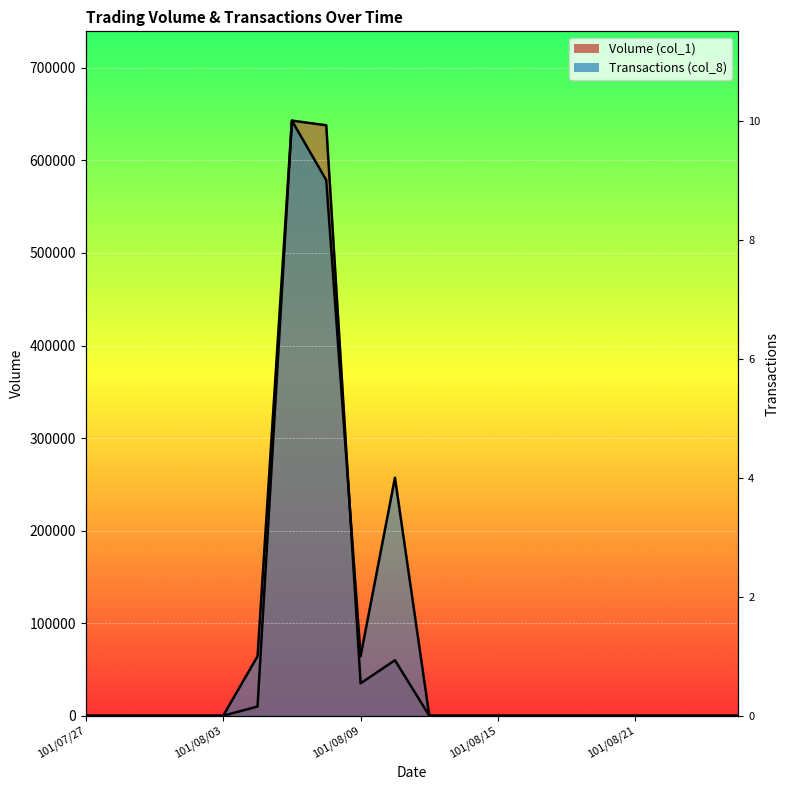

At which label does Transactions (col_8) reach its minimum?

101/07/27